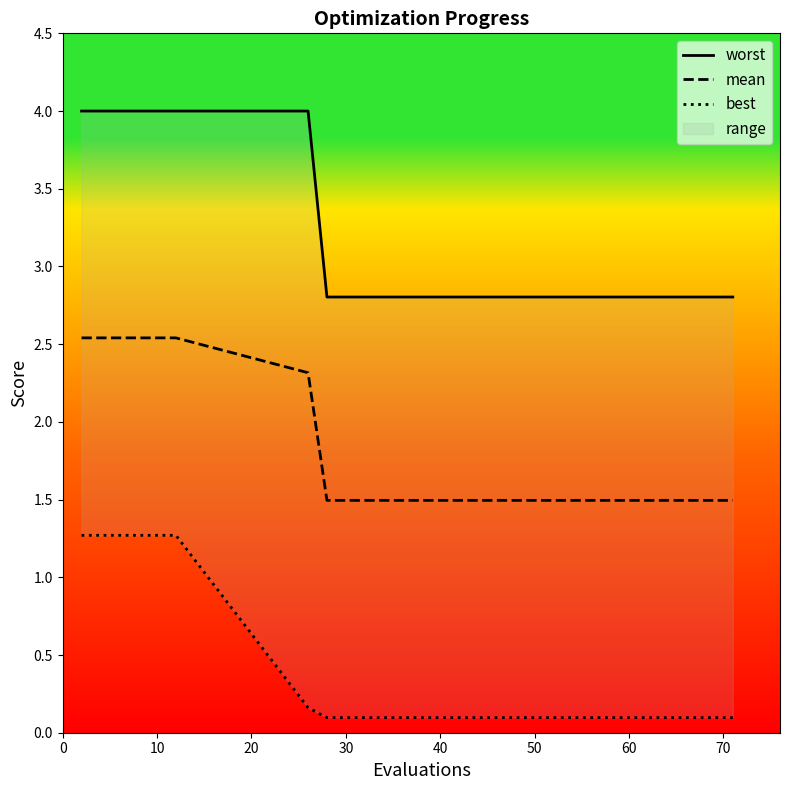

What is the sum of all mean values?

37.0